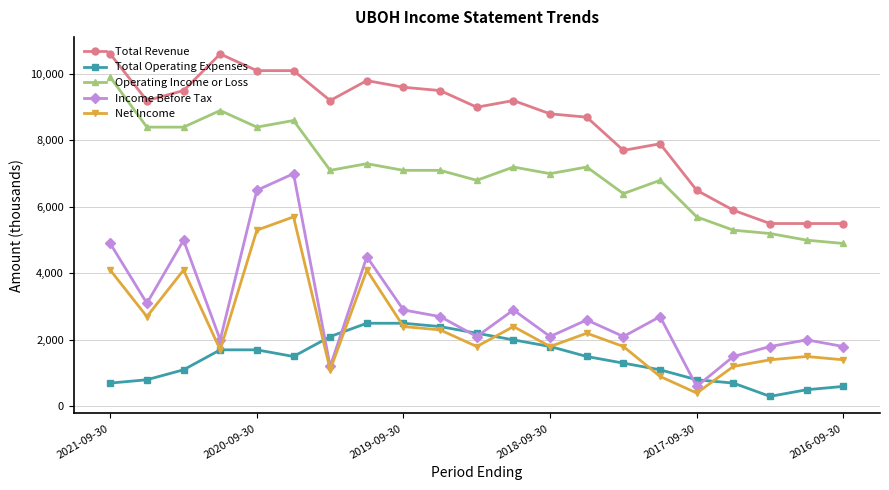

What is the maximum value shown in the chart?

10600